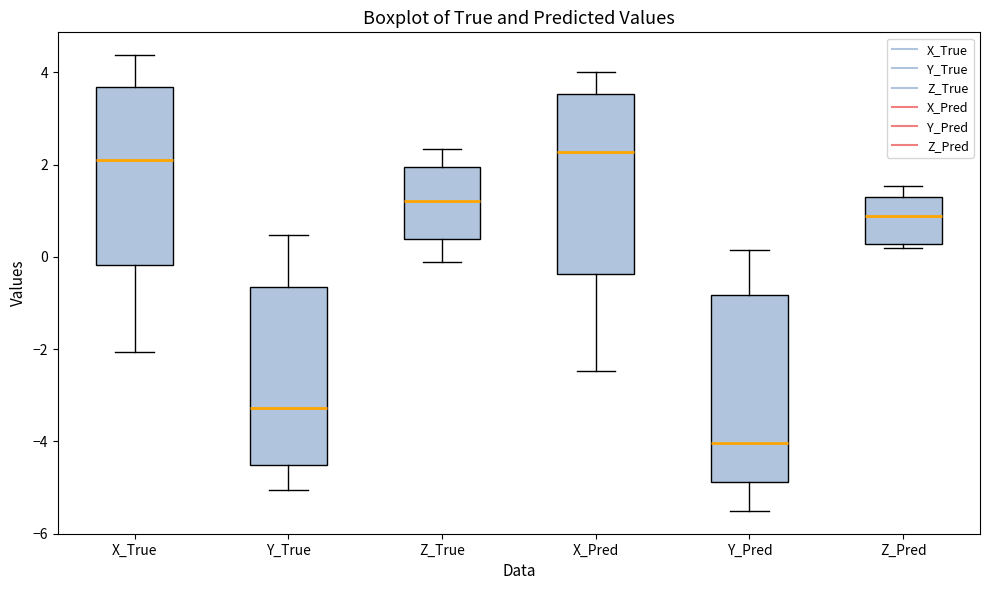

Reading left to right, transcribe this box plot: for each box, give where its median line is, the range the box spans, and where its two whiskers end, as read against the y-axis. The values are not printed on the chart, so give them approximately, as read against the axis.

X_True: median 2.0, box -0.2 to 3.6, whiskers -2.0 to 4.4
Y_True: median -3.2, box -4.6 to -0.6, whiskers -5.0 to 0.4
Z_True: median 1.2, box 0.4 to 2.0, whiskers -0.2 to 2.4
X_Pred: median 2.2, box -0.4 to 3.6, whiskers -2.4 to 4.0
Y_Pred: median -4.0, box -4.8 to -0.8, whiskers -5.6 to 0.2
Z_Pred: median 0.8, box 0.2 to 1.2, whiskers 0.2 (just below the box's lower edge) to 1.6